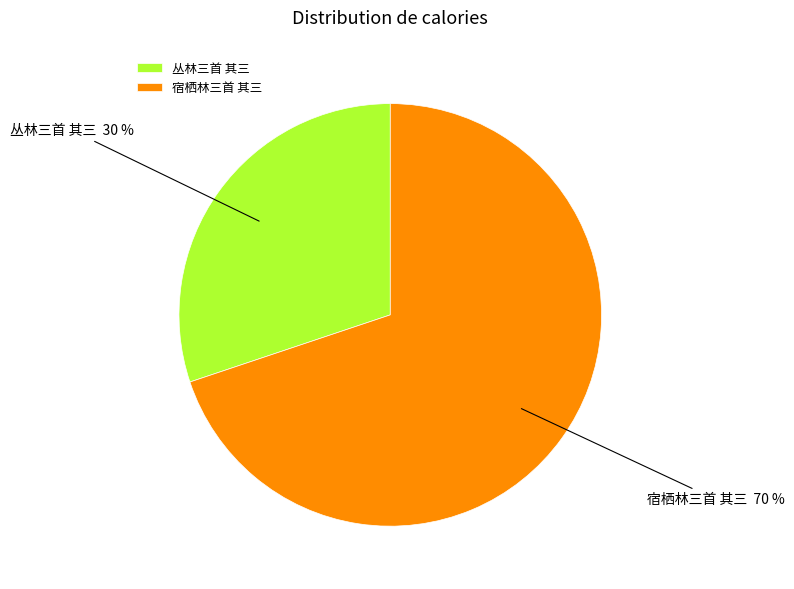

To the nearest percent, what percentage of the pie is 丛林三首 其三?

30%